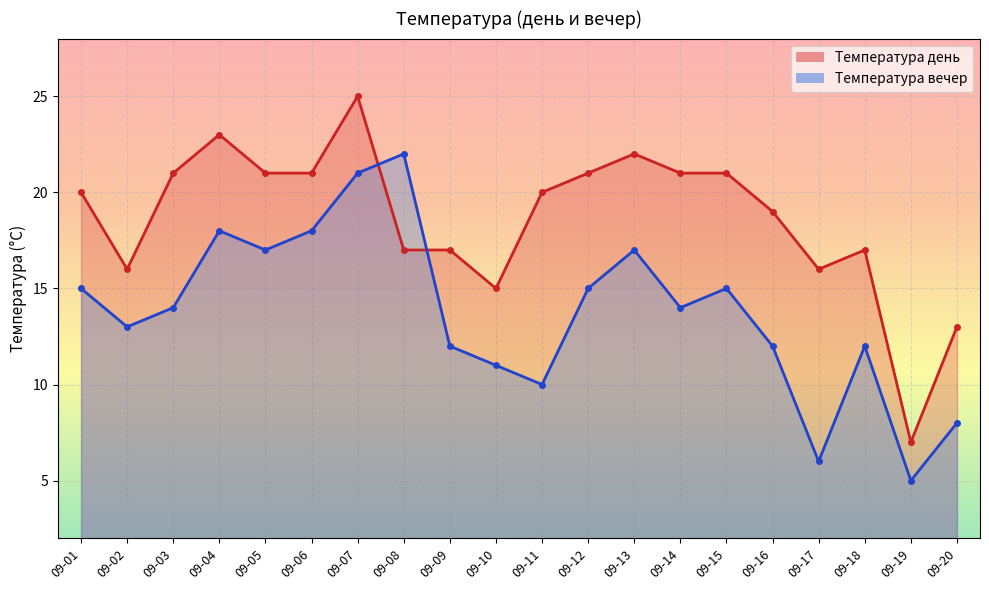

List the labels in order of Температура вечер value, smallest first.

09-19, 09-17, 09-20, 09-11, 09-10, 09-09, 09-16, 09-18, 09-02, 09-03, 09-14, 09-01, 09-12, 09-15, 09-05, 09-13, 09-04, 09-06, 09-07, 09-08